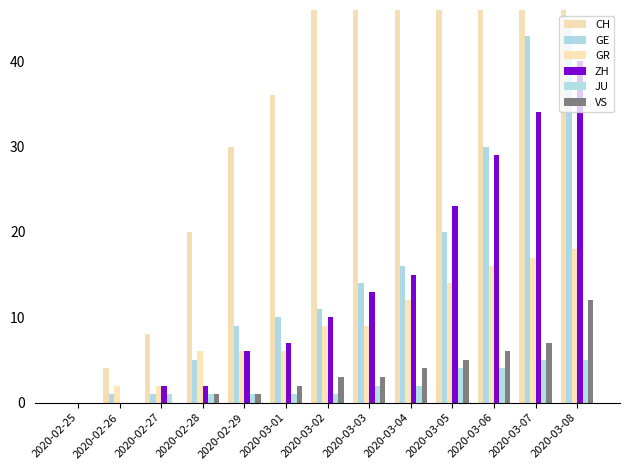

What is the difference between the maximum and minimum values in the GE series?

45